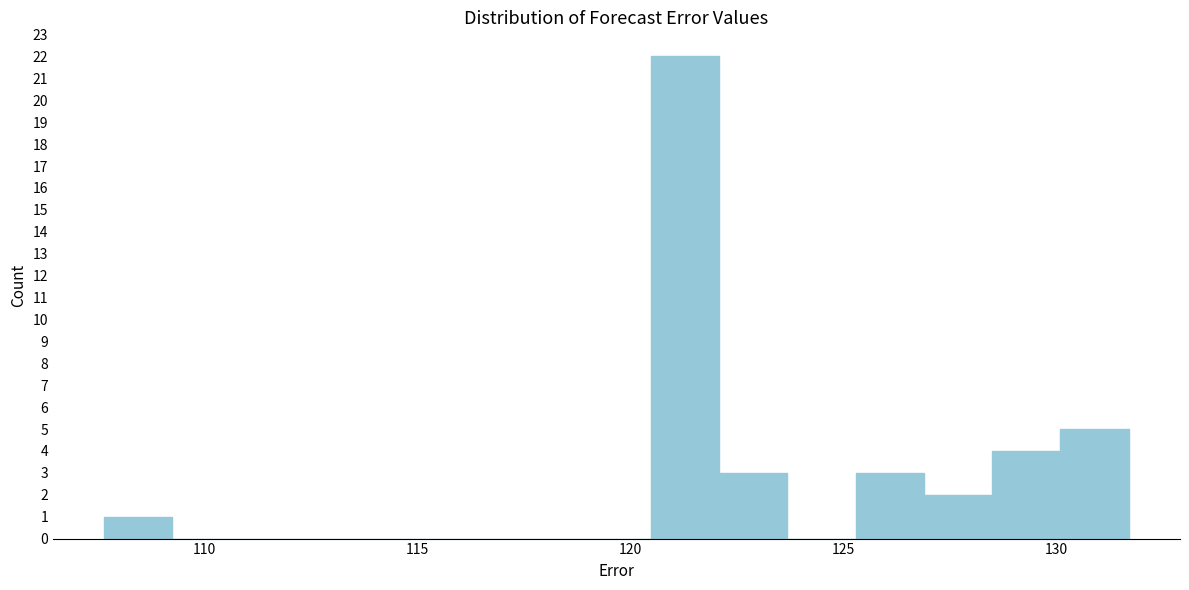

Around what value on the x-axis is the tallest bar? Give the approximate position of its centre, as read against the axis.

121.5